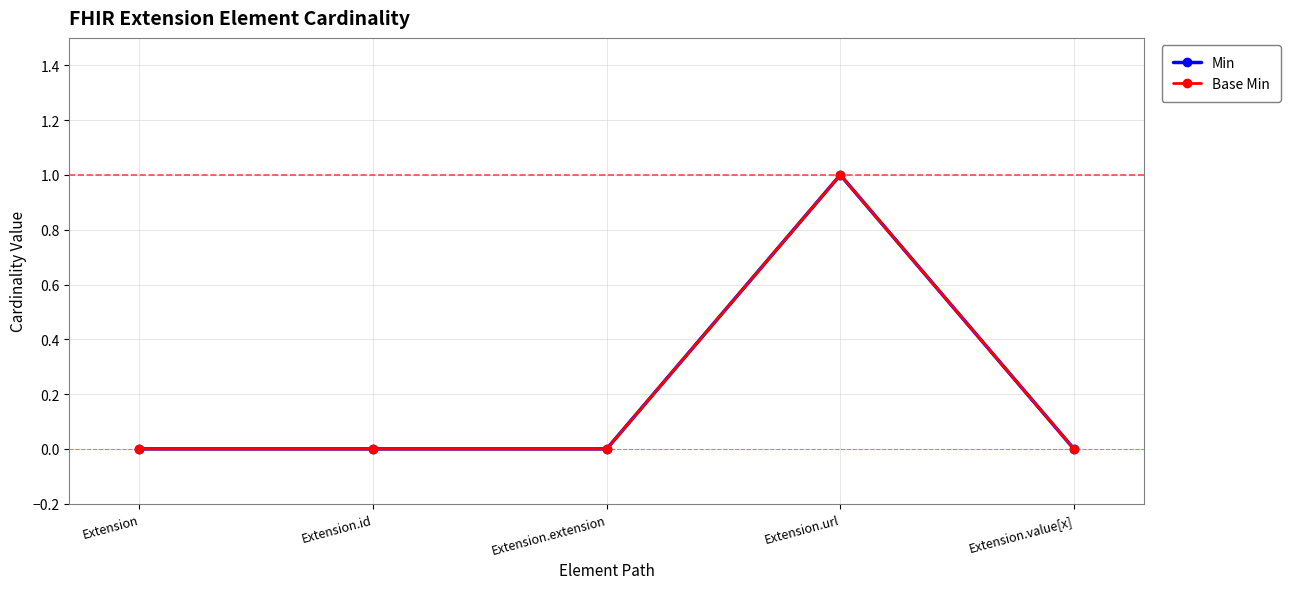

True or false: Min and Base Min cross at least once.

False